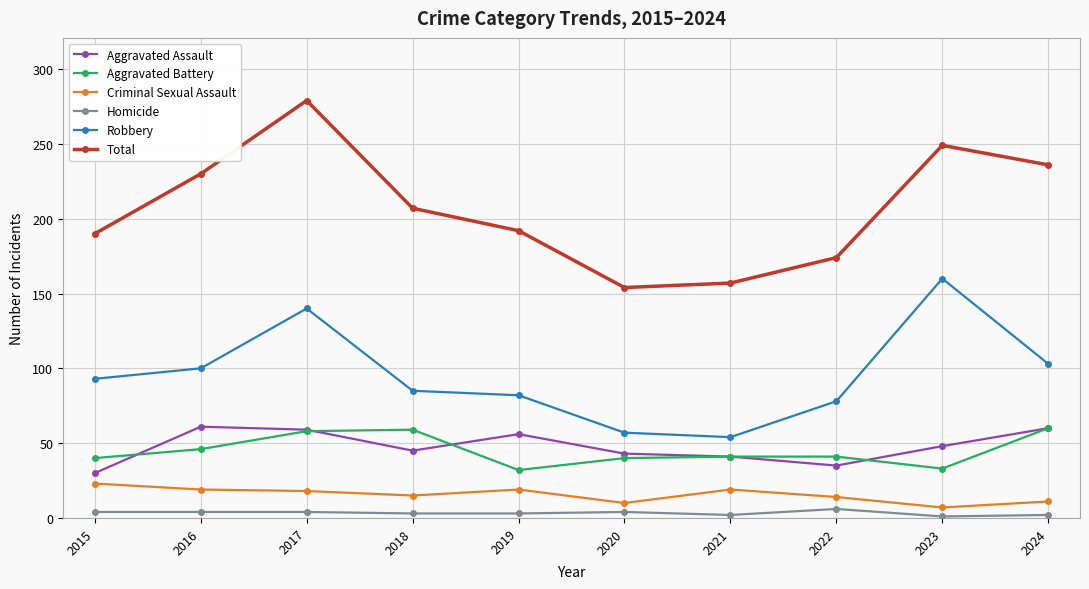

At which category is the sum across all series the highest?

2017